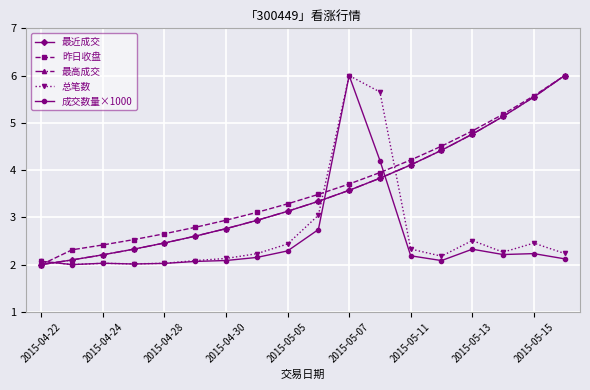

What is the difference between the maximum and minimum values in the 最近成交 series?

4.0